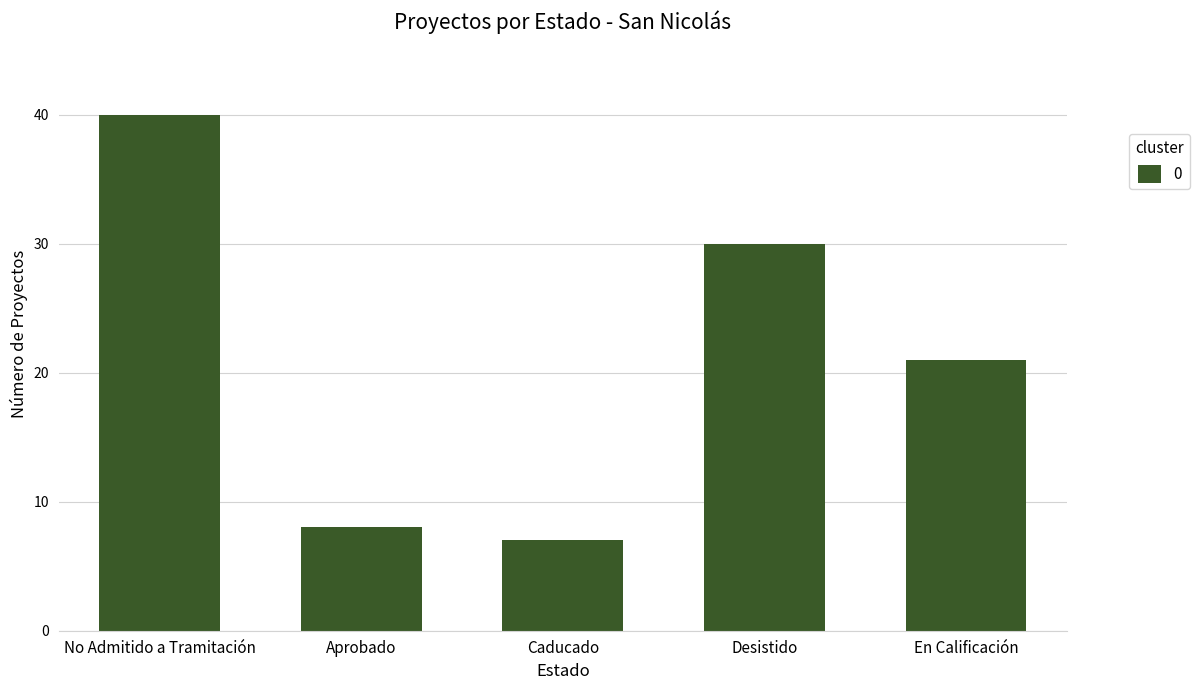

What is the ratio of the value at Caducado to the value at Desistido?

0.2